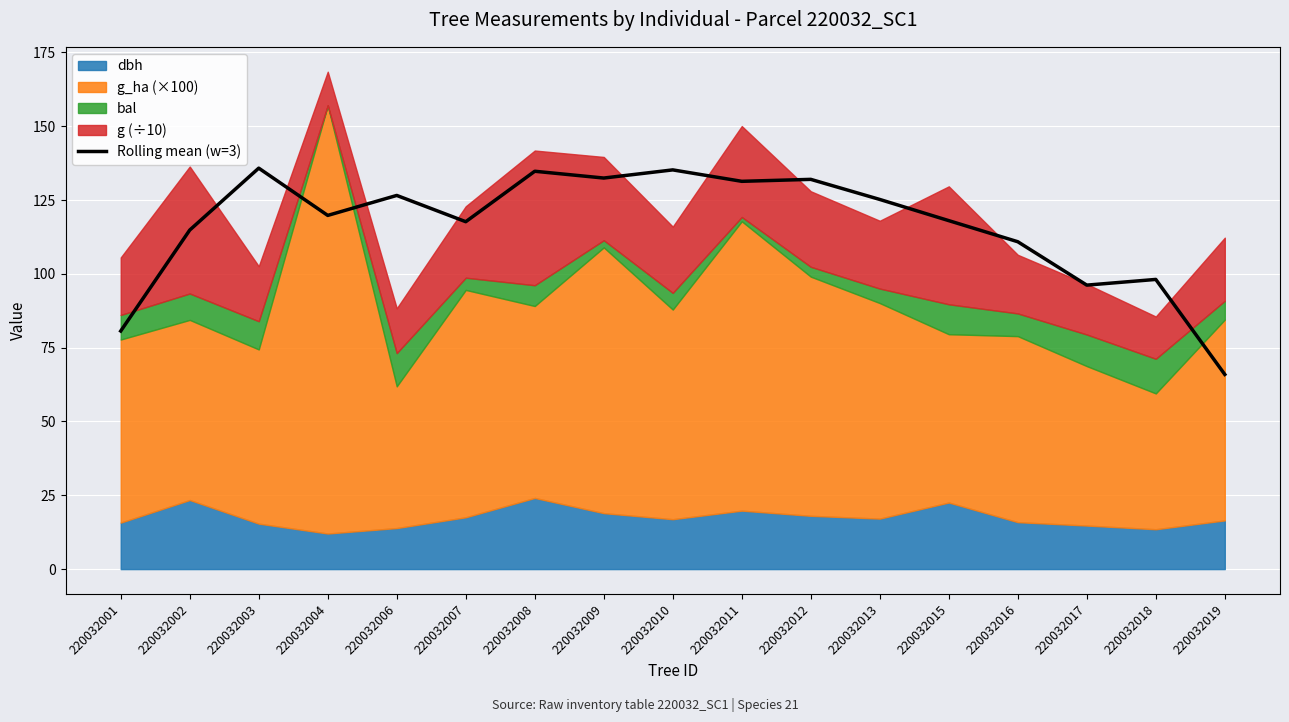

List the labels in order of value, largest first.

220032003, 220032010, 220032008, 220032009, 220032012, 220032011, 220032006, 220032013, 220032004, 220032015, 220032007, 220032002, 220032016, 220032018, 220032017, 220032001, 220032019